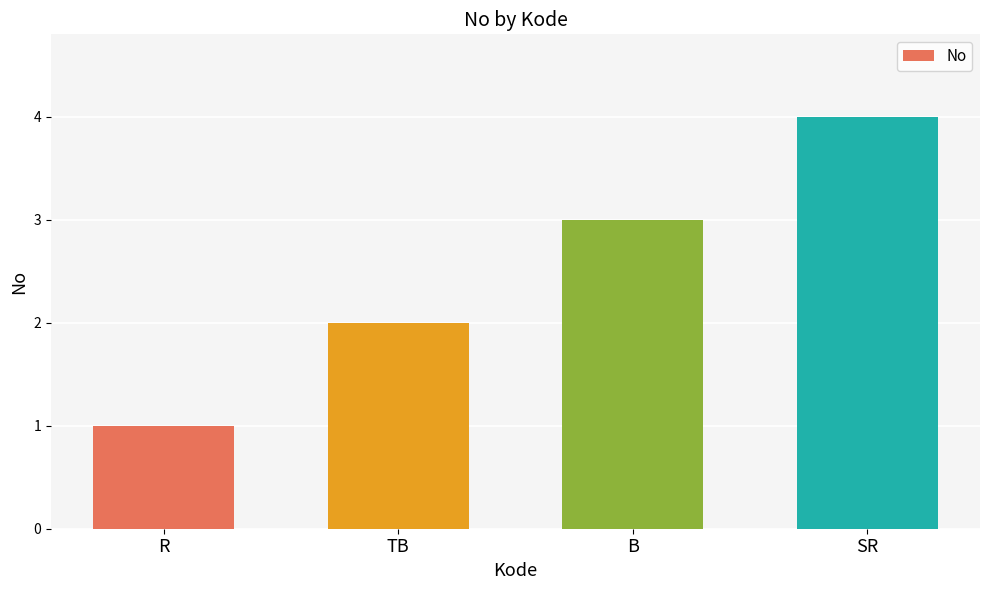

What is the change in value from TB to B?

+1